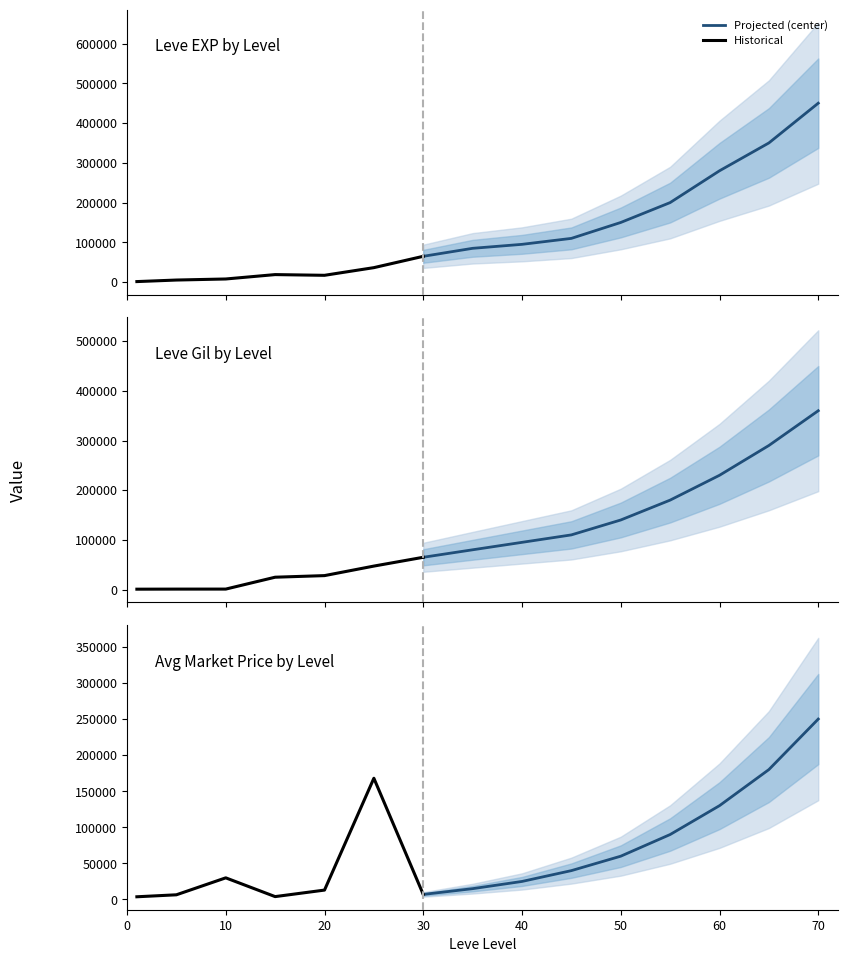

What is the maximum value shown in the chart?

450000